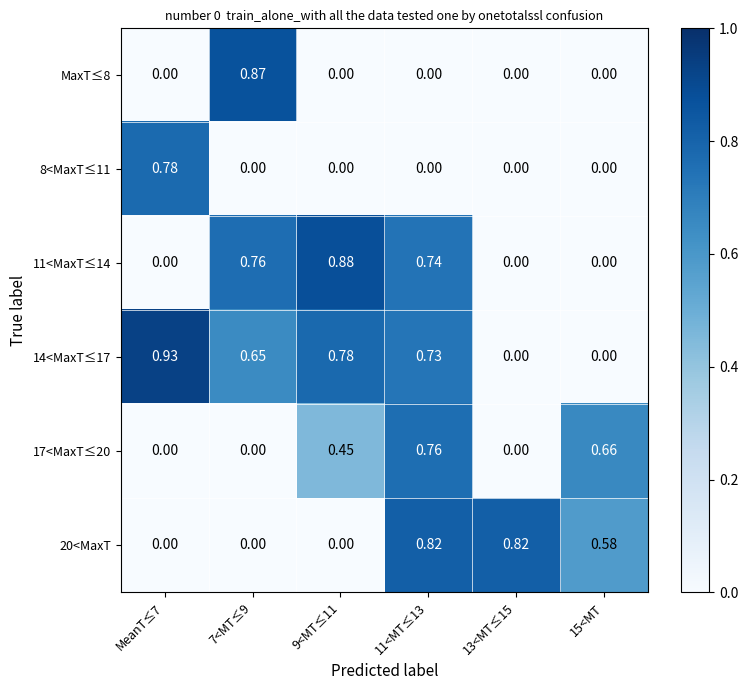

Is the value of 8<MaxT≤11 at 15<MT greater than the value of 20<MaxT at 15<MT?

No